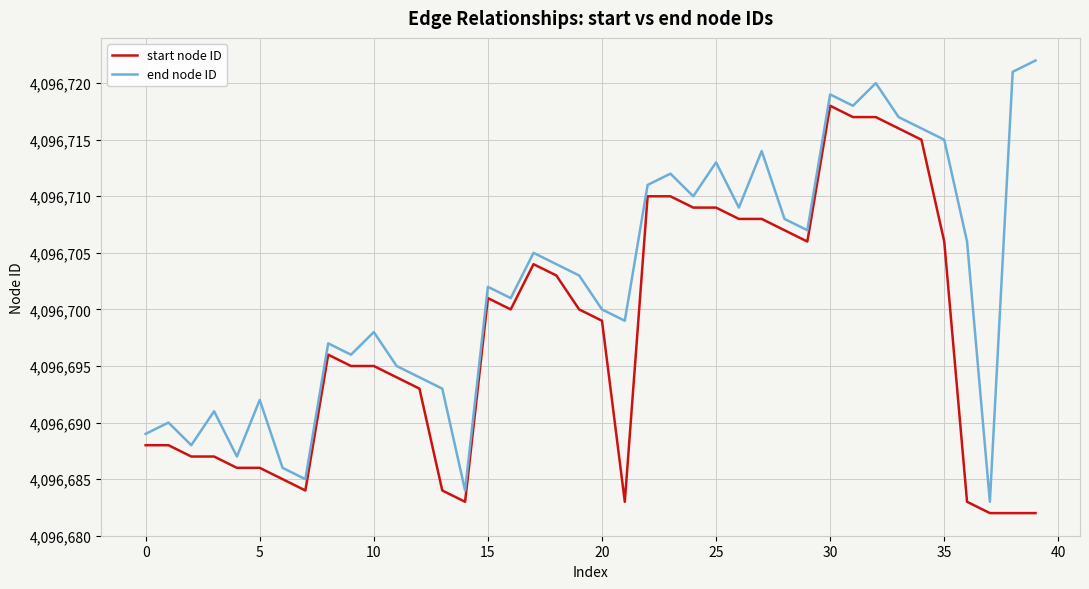

How many interior local valleys does the end node ID series have?

12